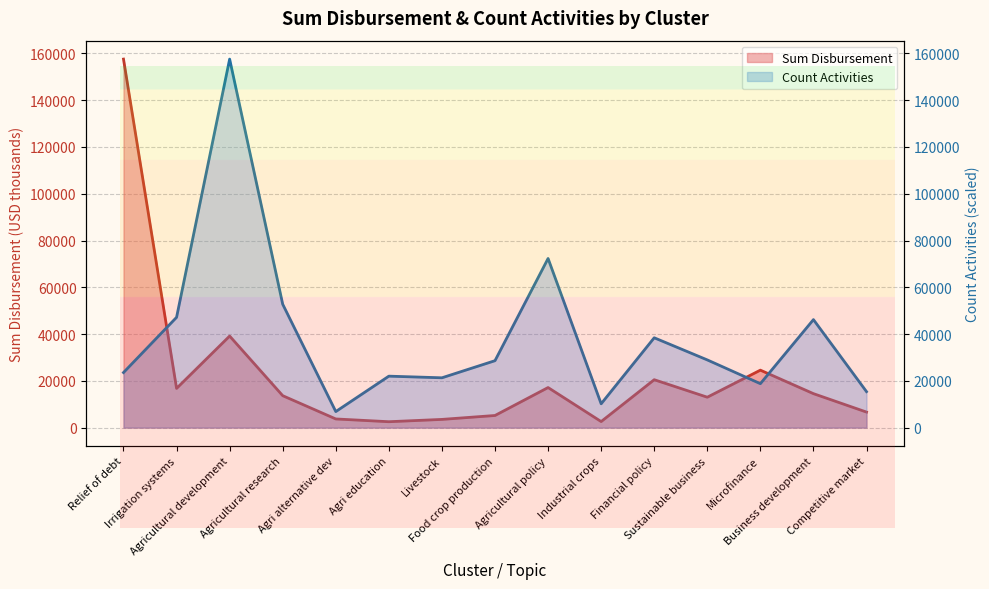

Reading left to right, what are all the values shown in this chart?

Sum Disbursement (line): Relief of debt=157557.7	Irrigation systems=16771.2	Agricultural development=39146.6	Agricultural research=13653.9	Agri alternative dev=3707.0	Agri education=2523.2	Livestock=3512.9	Food crop production=5186.4	Agricultural policy=17135.2	Industrial crops=2590.8	Financial policy=20483.7	Sustainable business=13002.8	Microfinance=24569.3	Business development=14524.7	Competitive market=6644.3
Count Activities (line): Relief of debt=23546.4	Irrigation systems=47156.4	Agricultural development=157557.7	Agricultural research=52750.8	Agri alternative dev=6864.5	Agri education=22002.5	Livestock=21301.9	Food crop production=28620.9	Agricultural policy=72312.3	Industrial crops=10188.6	Financial policy=38412.5	Sustainable business=28946.3	Microfinance=18791.5	Business development=46178.0	Competitive market=15384.1